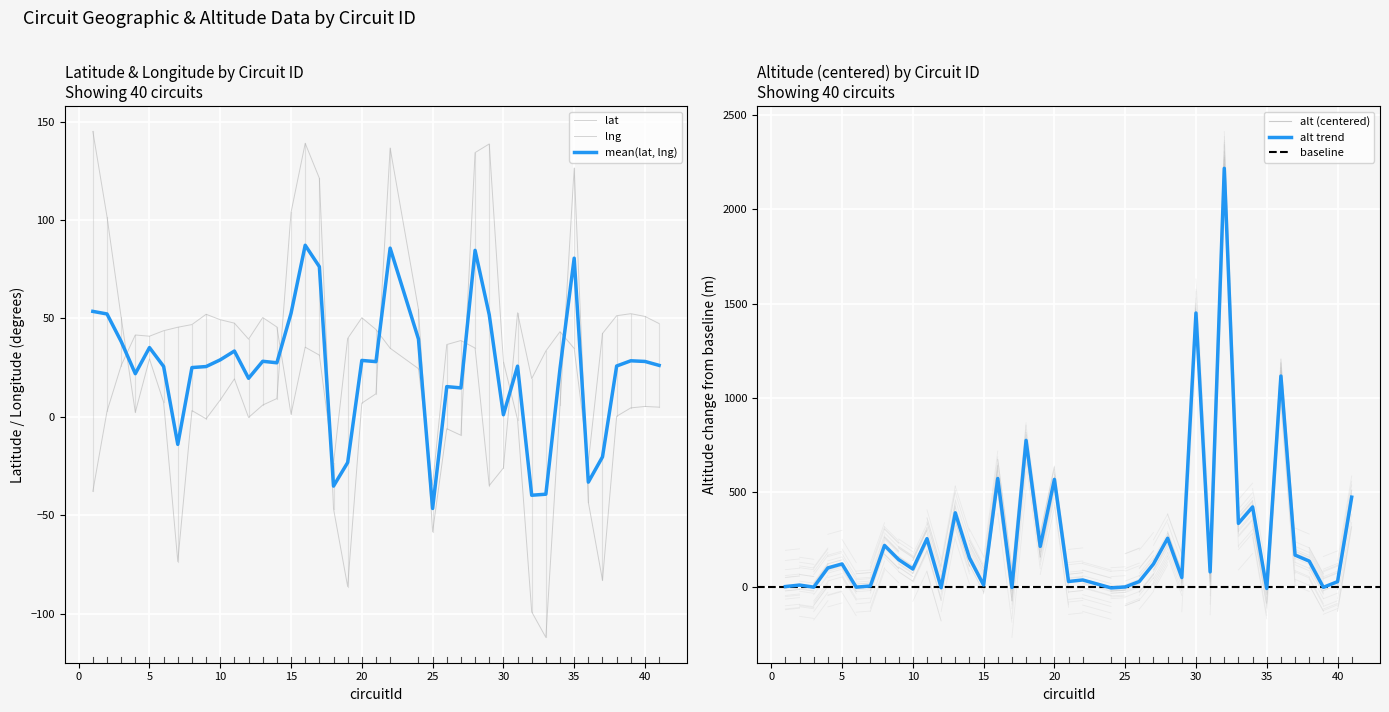

What is the average value of the lng series?

19.6